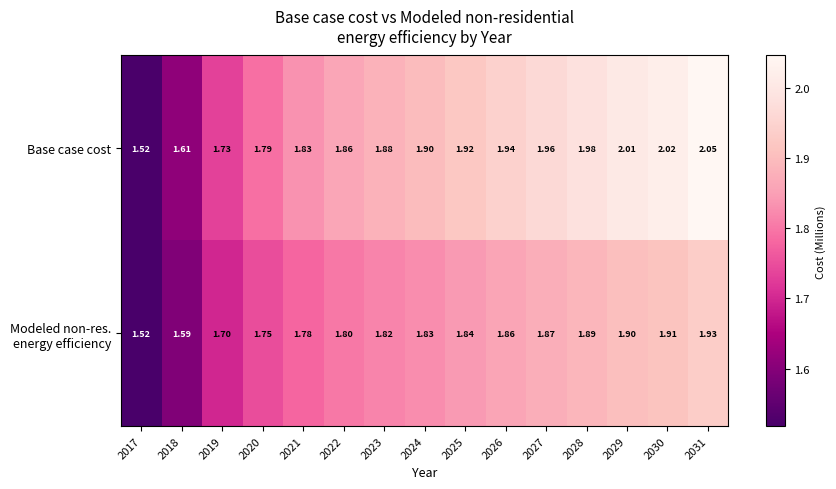

Which series has the largest range (max minus min)?

Base case cost